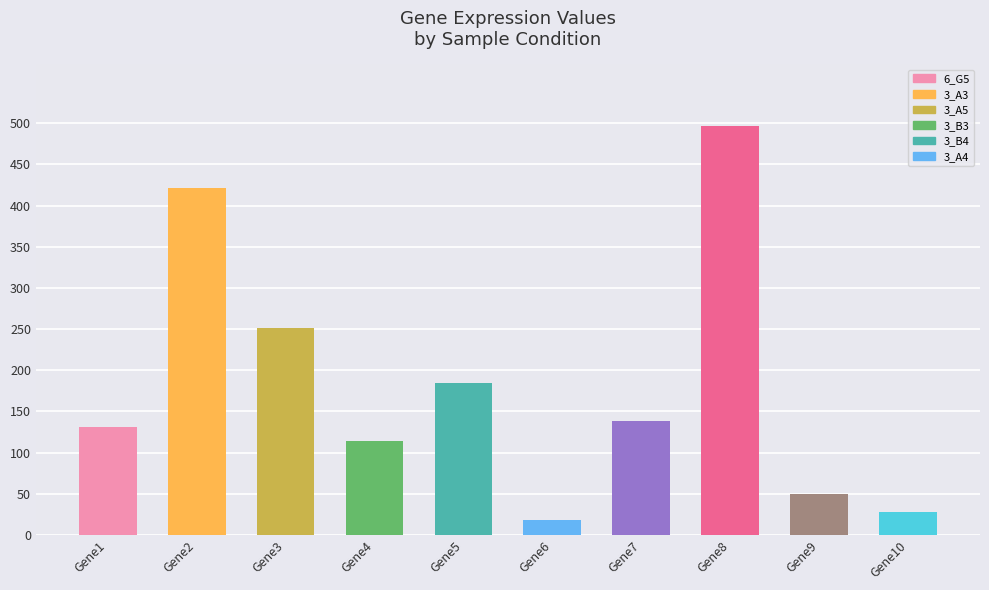

Which category has the highest value across all series?

Gene8